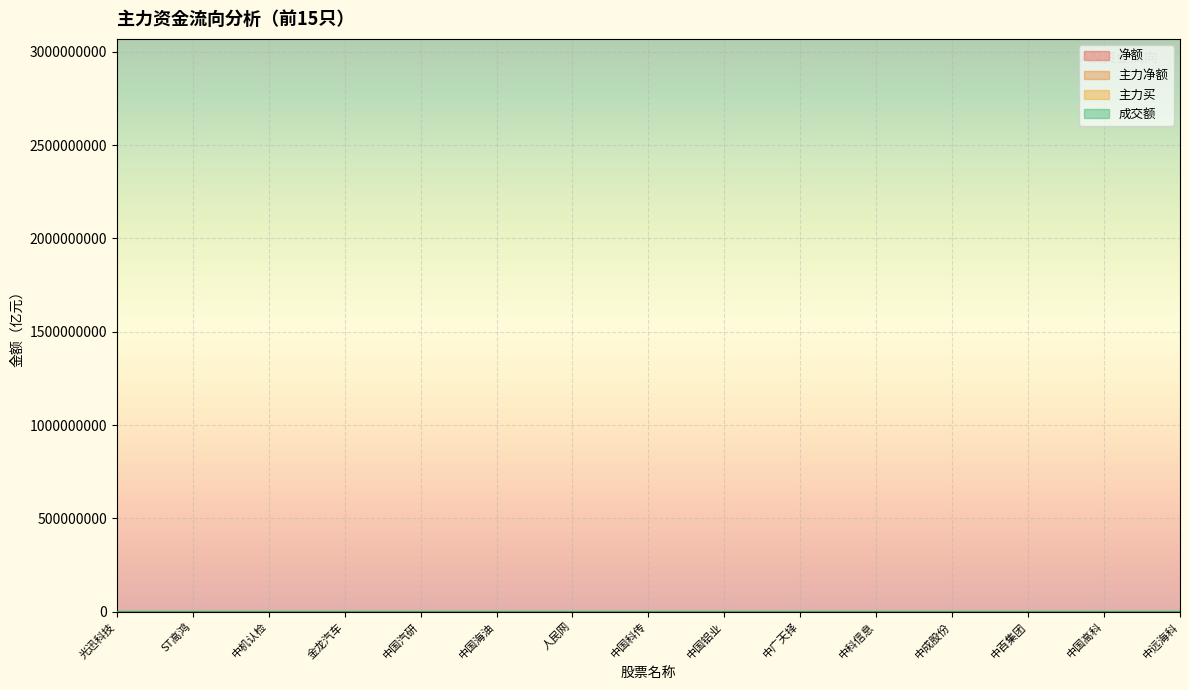

Where is 主力买 nearest to the value 9?

ST高鸿